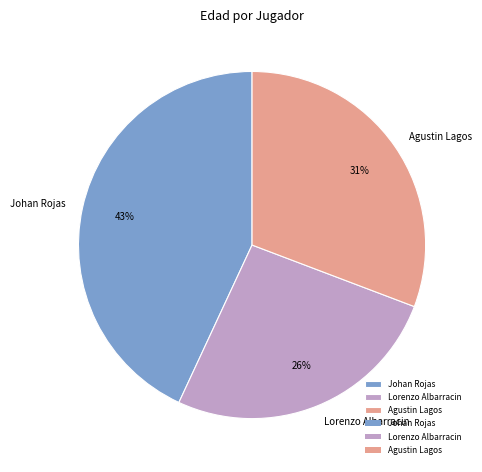

To the nearest percent, what is the difference between the largest and smallest slice percentages?

17%